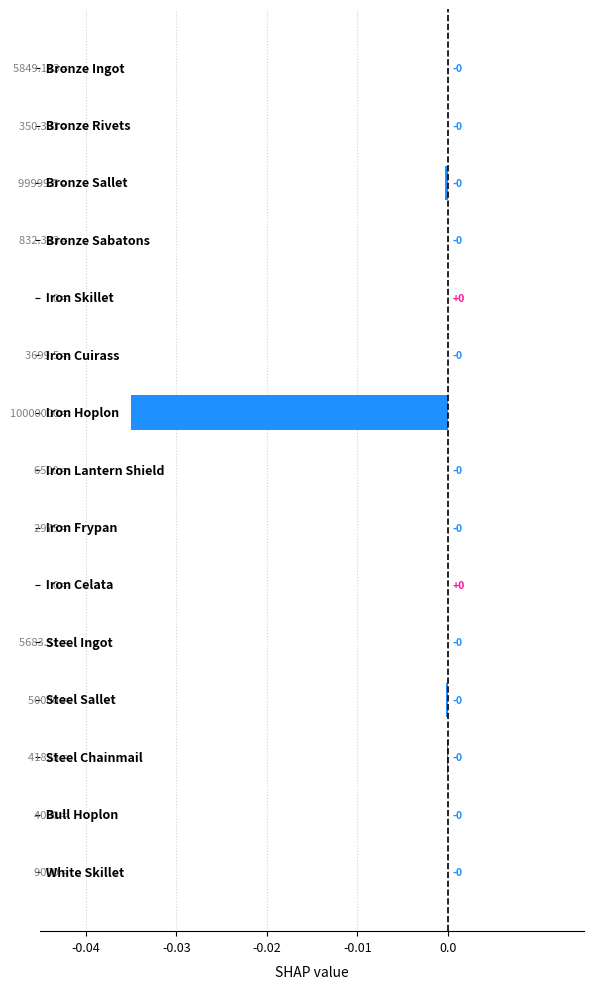

Count the number of categories in the chart.

15